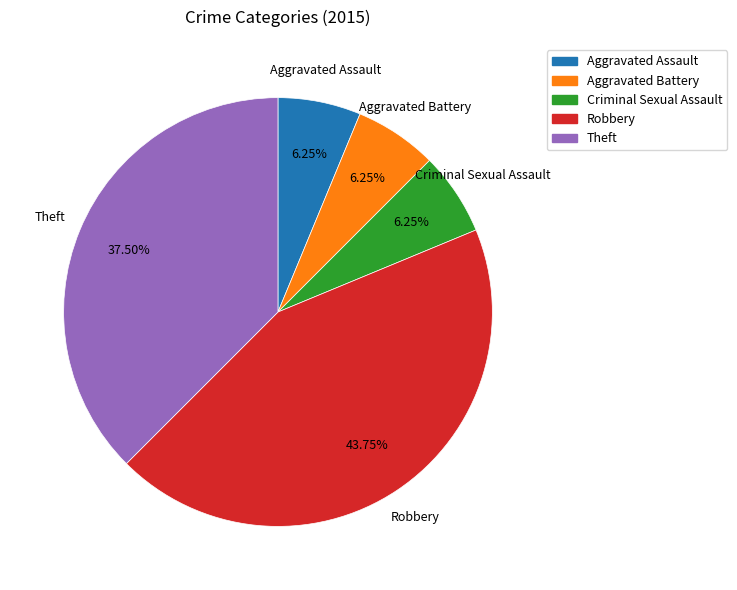

Does Theft represent more than half of the total?

No